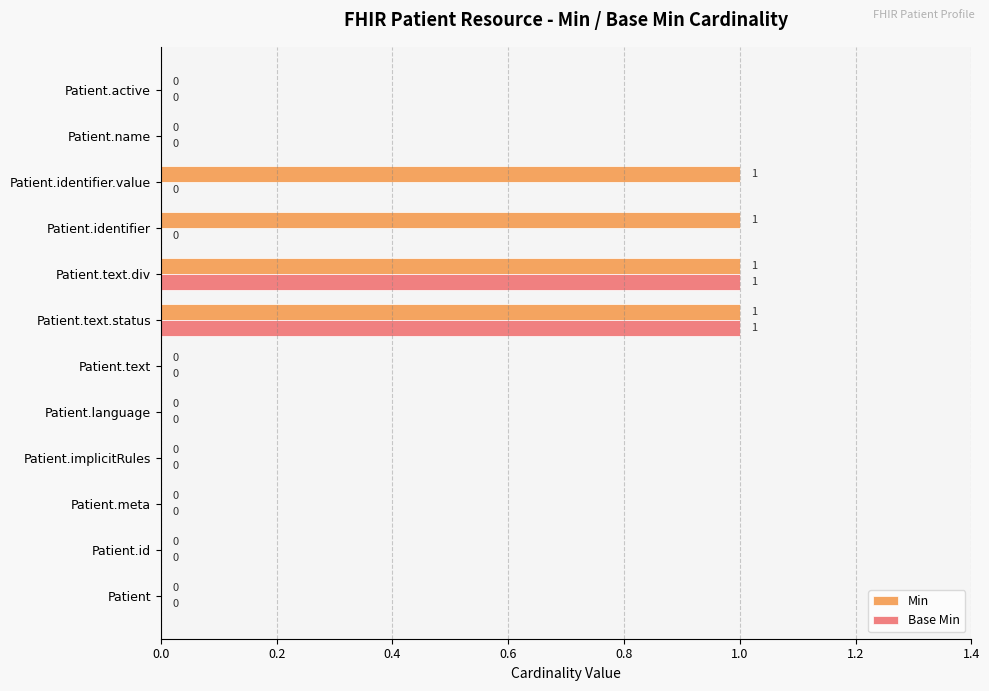

Which series has the largest total across all categories?

Min